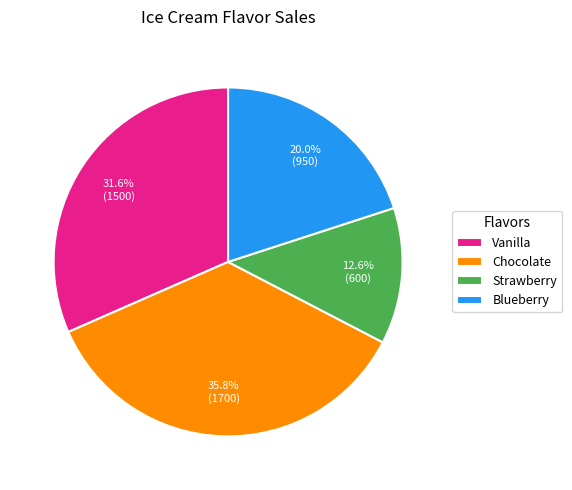

The Strawberry slice represents 5% of the pie. True or false?

False